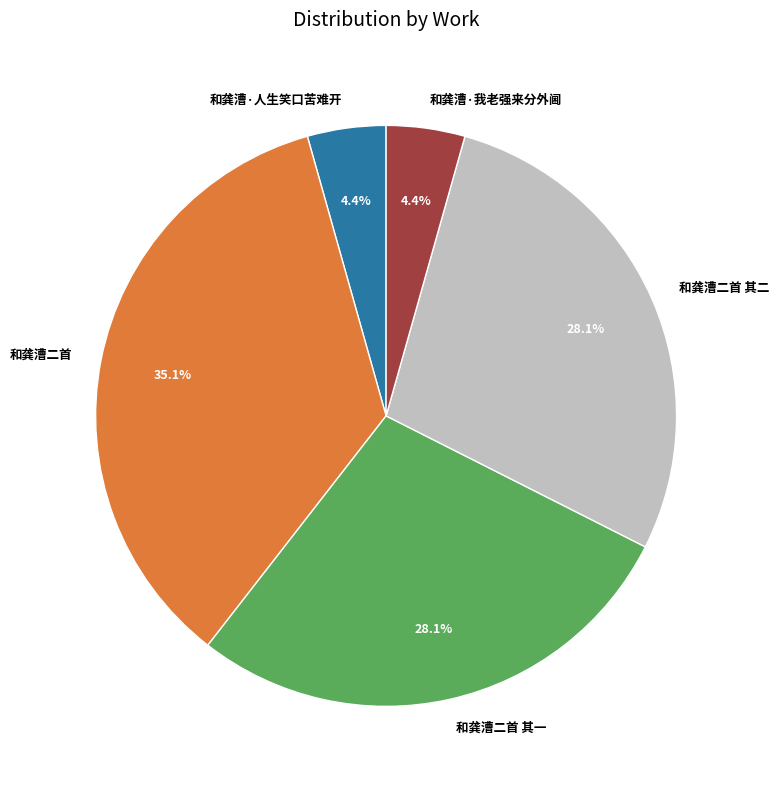

Combined, do 和龚漕·人生笑口苦难开 and 和龚漕二首 account for over 50%?

No